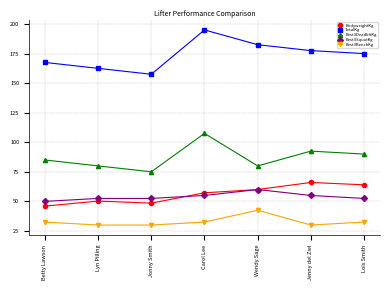

Count the number of categories in the chart.

7